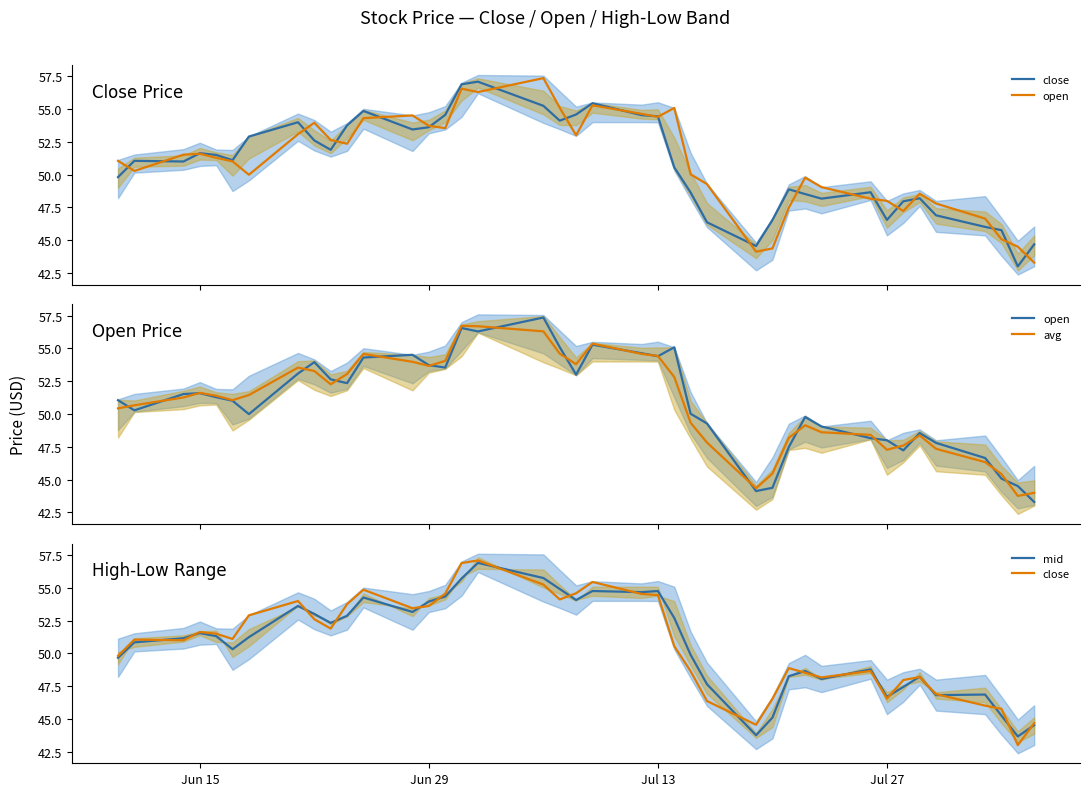

Reading right to left, what are all the values shown in this chart?

close: 44.7	43.0	45.8	46.0	46.9	48.2	48.0	46.5	48.7	48.2	48.5	48.9	46.5	44.6	46.4	48.6	50.5	54.4	54.5	55.4	54.6	54.1	55.2	57.1	56.9	54.5	53.6	53.4	54.9	53.8	51.9	52.6	54.0	52.9	51.1	51.5	51.6	51.0	51.0	49.8
open: 43.3	44.5	45.1	46.6	47.8	48.5	47.2	48.0	48.2	49.0	49.8	47.5	44.4	44.1	49.3	50.0	55.1	54.4	54.6	55.3	53.0	55.1	57.4	56.3	56.5	53.5	53.7	54.5	54.3	52.4	52.6	54.0	53.1	50.0	51.0	51.3	51.6	51.5	50.3	51.0
avg: 44.0	43.8	45.4	46.3	47.3	48.4	47.6	47.3	48.4	48.6	49.1	48.2	45.5	44.3	47.8	49.3	52.8	54.4	54.6	55.4	53.8	54.6	56.3	56.7	56.7	54.0	53.7	54.0	54.6	53.0	52.3	53.3	53.5	51.4	51.1	51.4	51.6	51.3	50.7	50.4
mid: 44.5	43.7	45.3	46.9	46.8	48.2	47.4	46.7	48.8	48.0	48.7	48.3	45.1	43.8	47.6	49.9	52.7	54.8	54.7	54.8	54.1	54.9	55.7	56.9	55.7	54.3	54.0	53.2	54.3	52.9	52.3	53.0	53.6	51.2	50.3	51.3	51.5	51.2	50.8	49.7